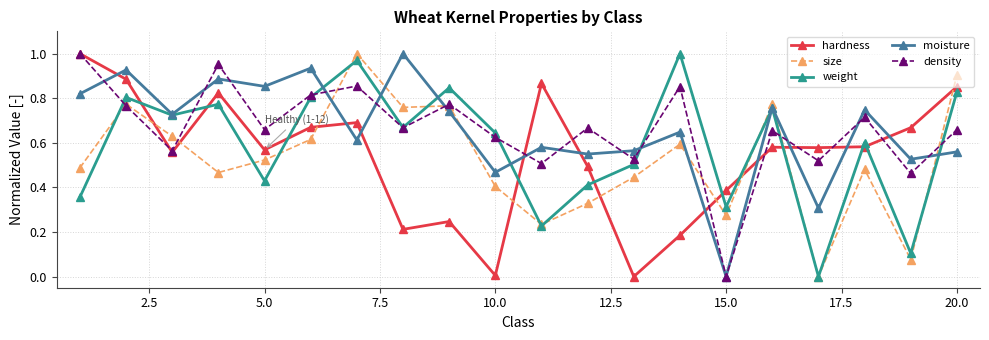

True or false: size has more than 2 interior local peaks.

True